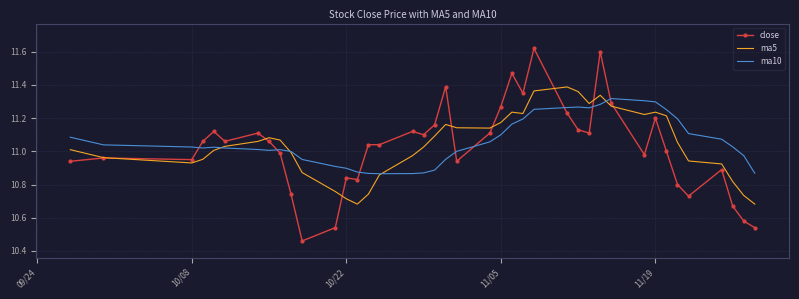

Which series ends up on top after the final intersection of close and ma10?

ma10